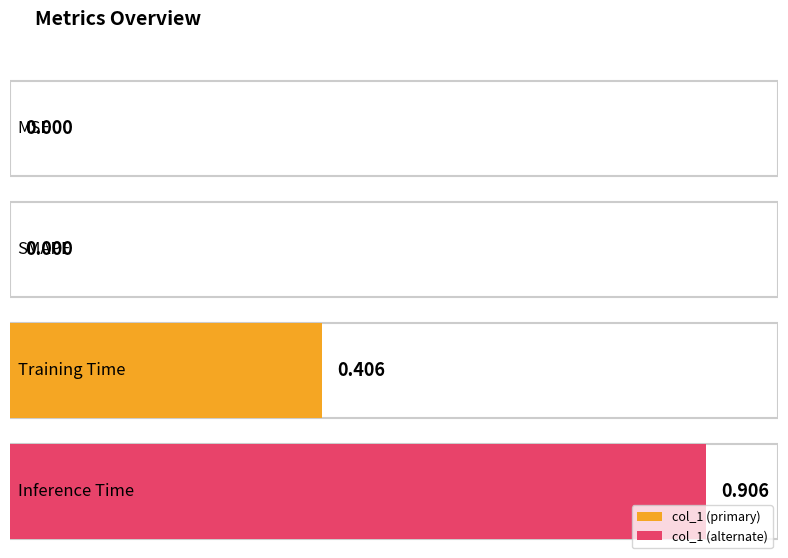

Which has a higher value, SMAPE or Inference Time?

Inference Time